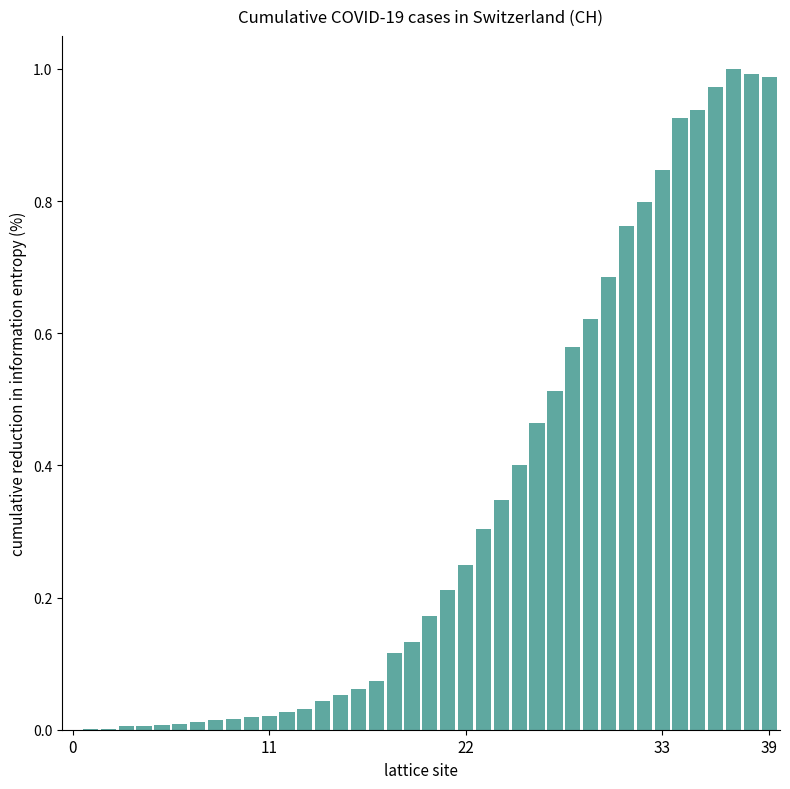

What is the sum of all values?

13.4